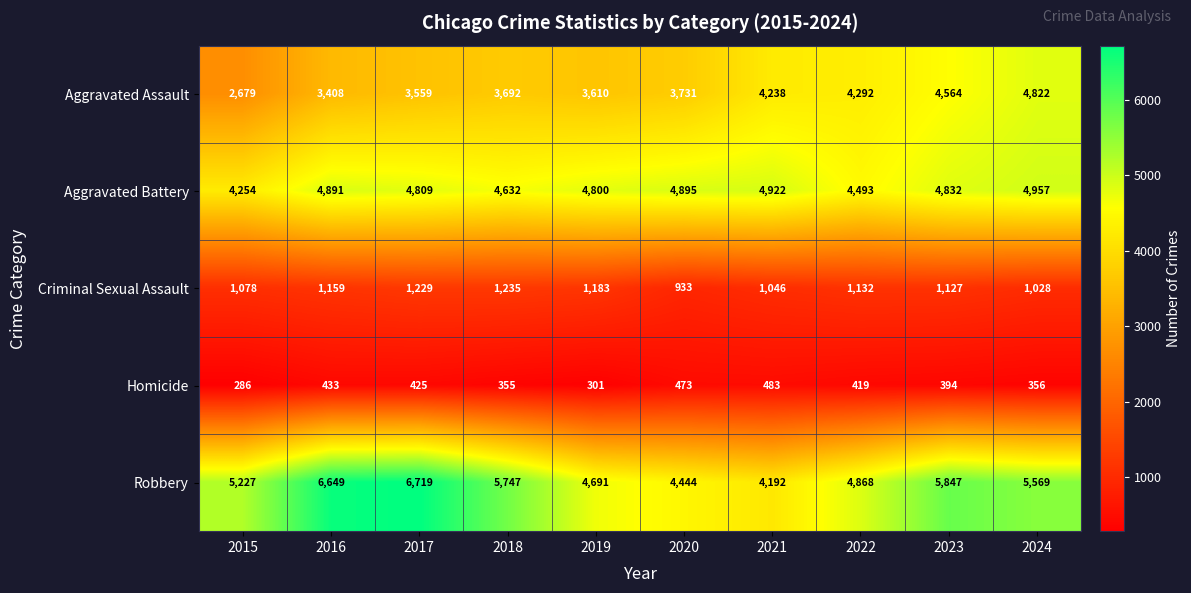

Rank the categories by Aggravated Battery value from lowest to highest.

2015, 2022, 2018, 2019, 2017, 2023, 2016, 2020, 2021, 2024